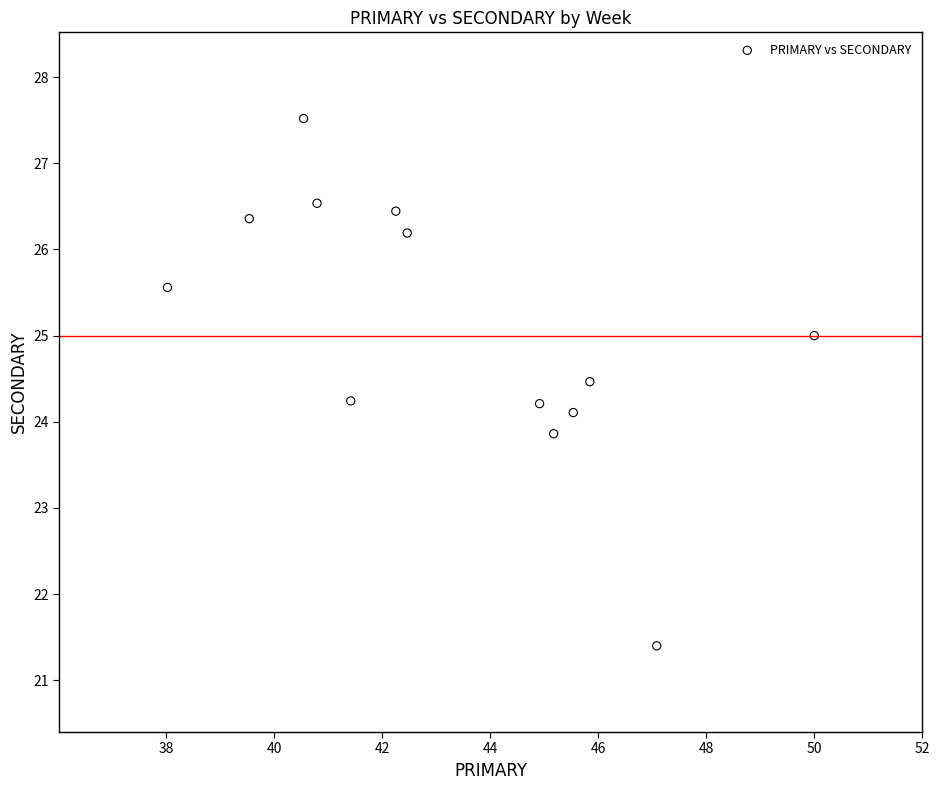

What is the range of X values (max minus min)?

12.0